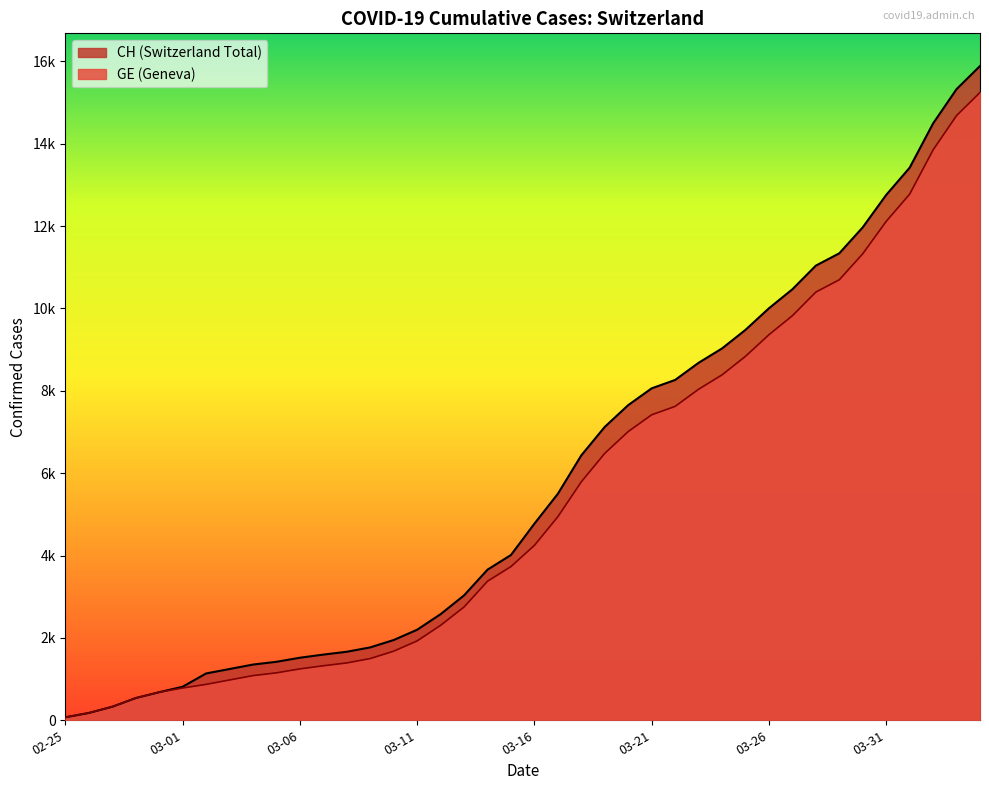

Is the value of CH at 2020-03-29 greater than the value of GE at 2020-03-17?

Yes